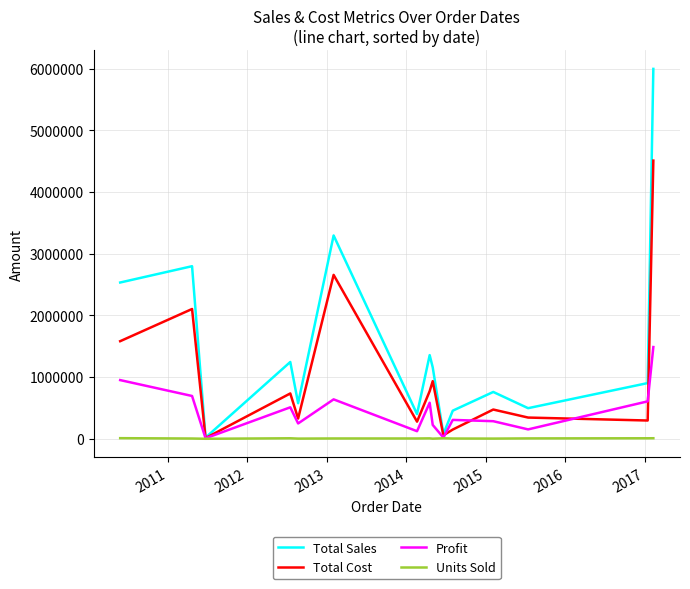

What is the maximum value shown in the chart?

5997055.0